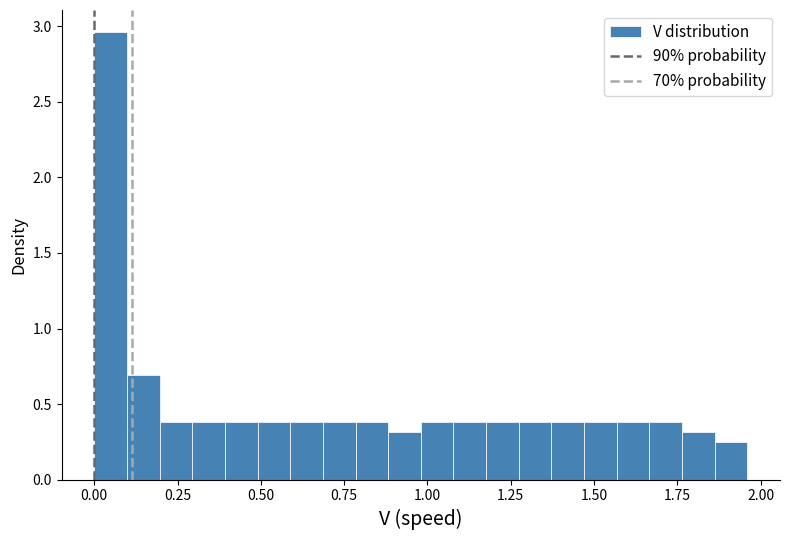

Around what value on the x-axis is the tallest bar? Give the approximate position of its centre, as read against the axis.

0.05